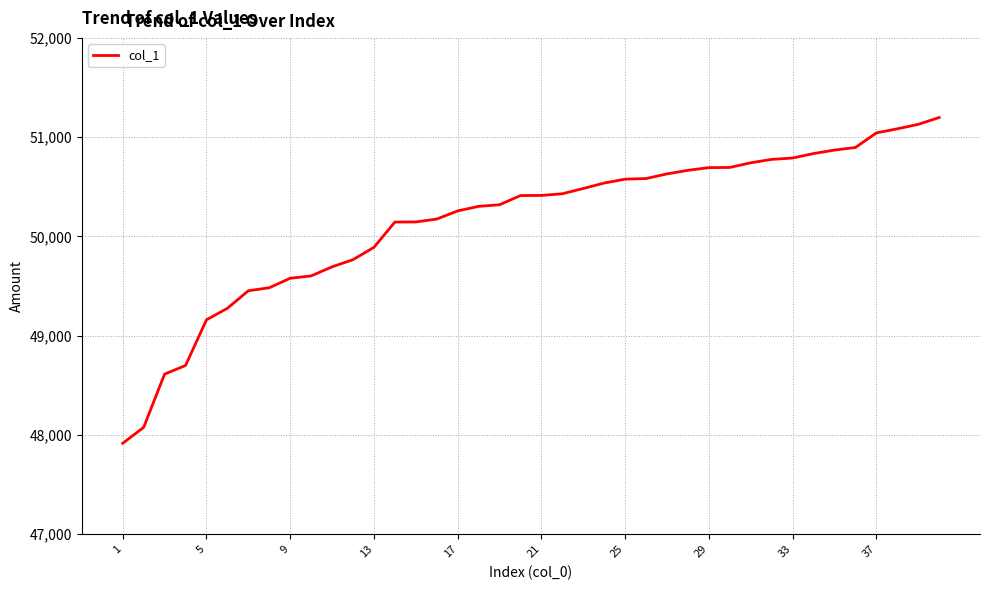

What is the smallest value displayed?

47916